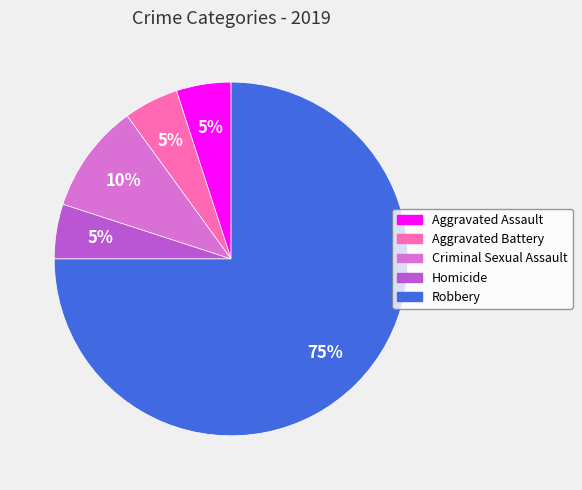

Is the sum of Robbery and Aggravated Battery greater than half?

Yes